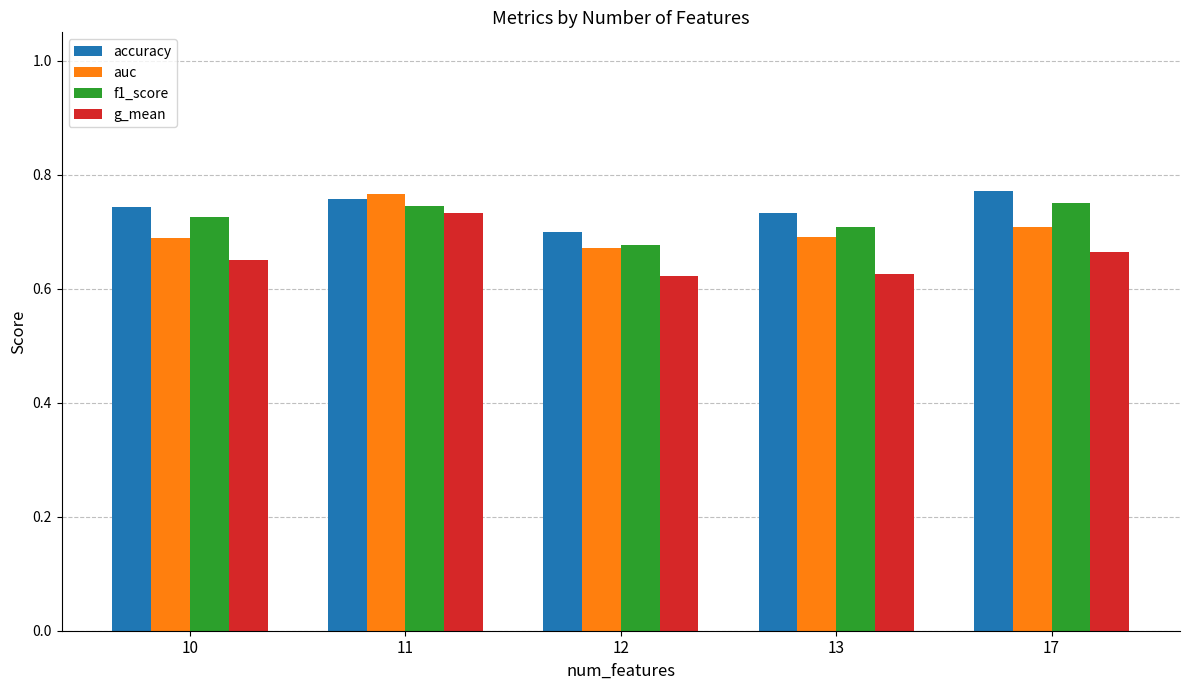

Are the bars horizontal?

No